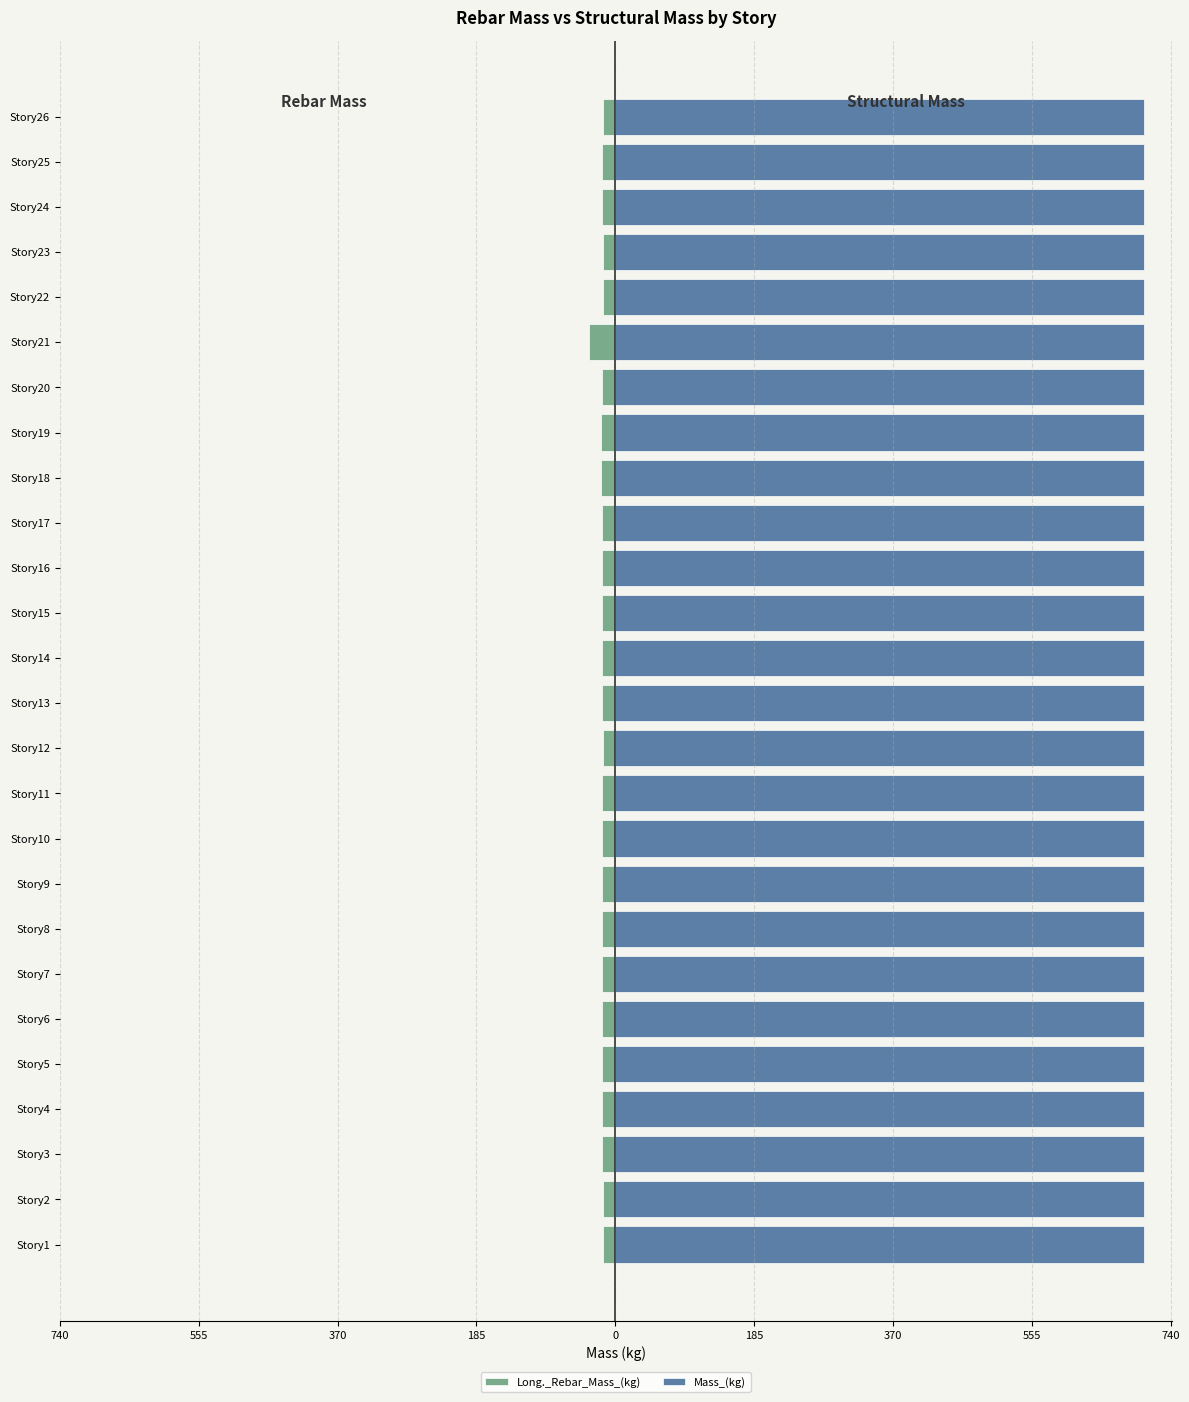

Which series changed the most between 555 and 370?

Long._Rebar_Mass_(kg)